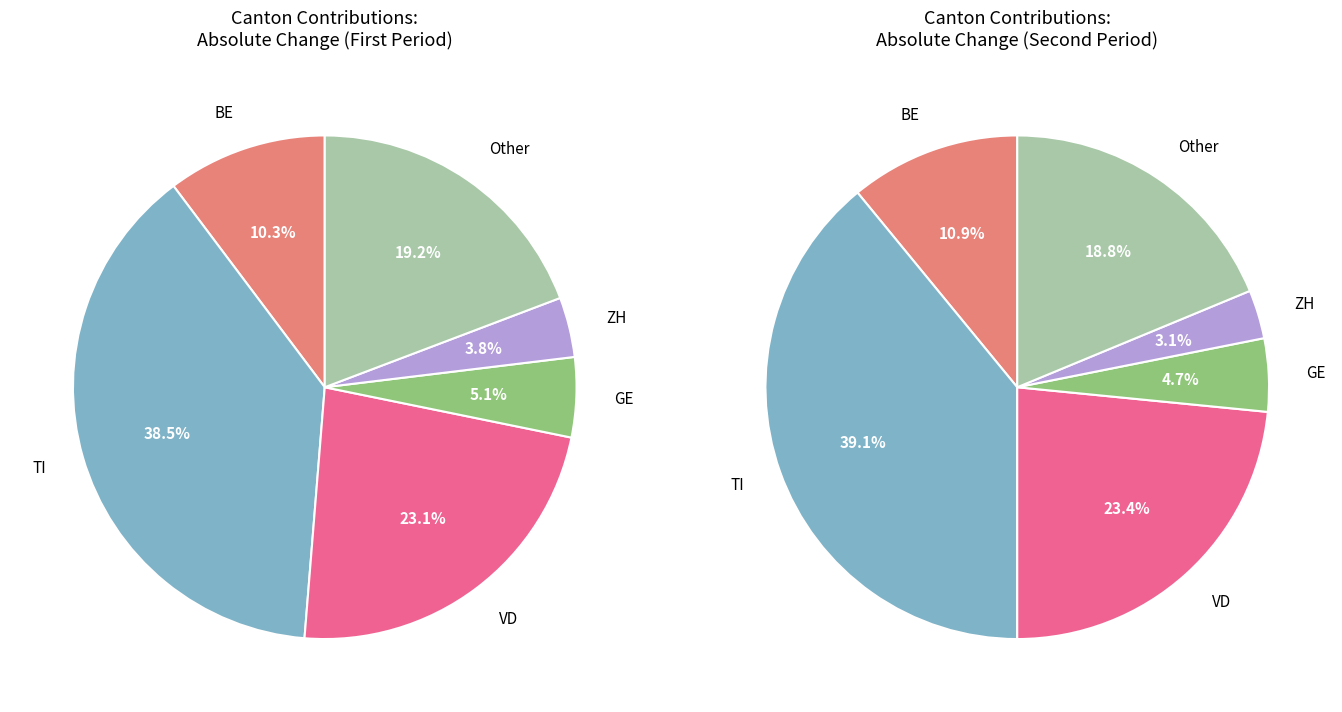

Is there any slice that represents more than half of the pie?

No